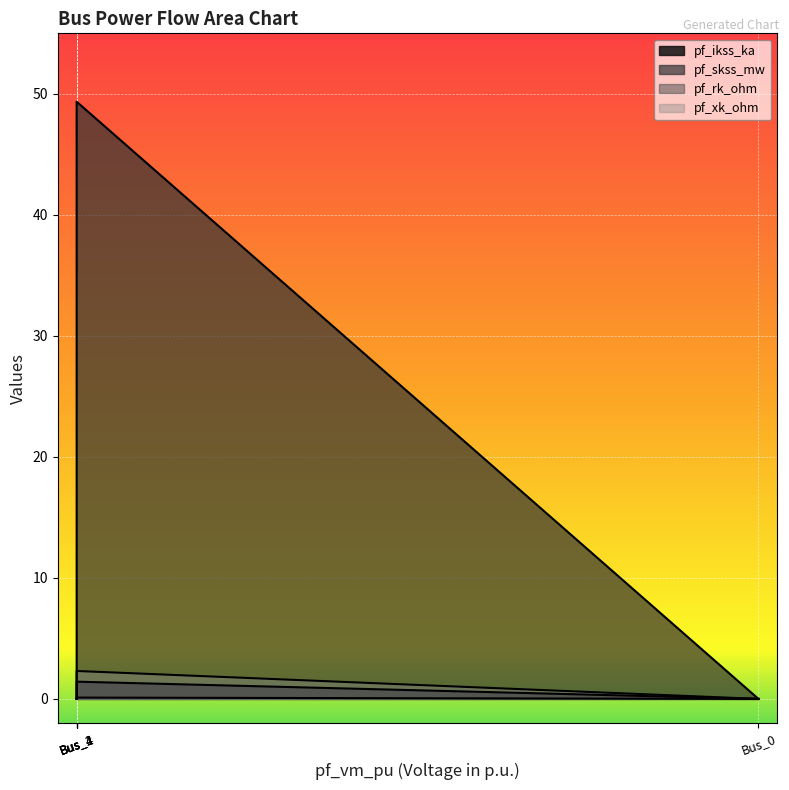

Which has a higher value, Bus_0 or Bus_1?

Bus_1